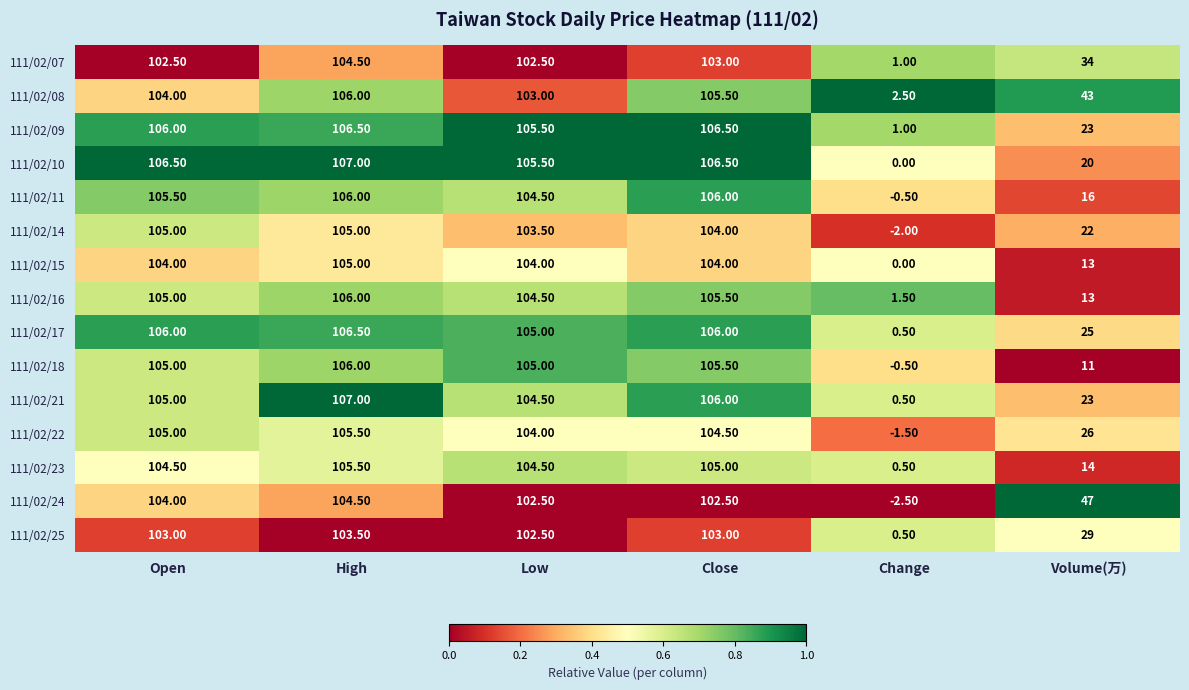

What is the total value across all series at High?

1584.5